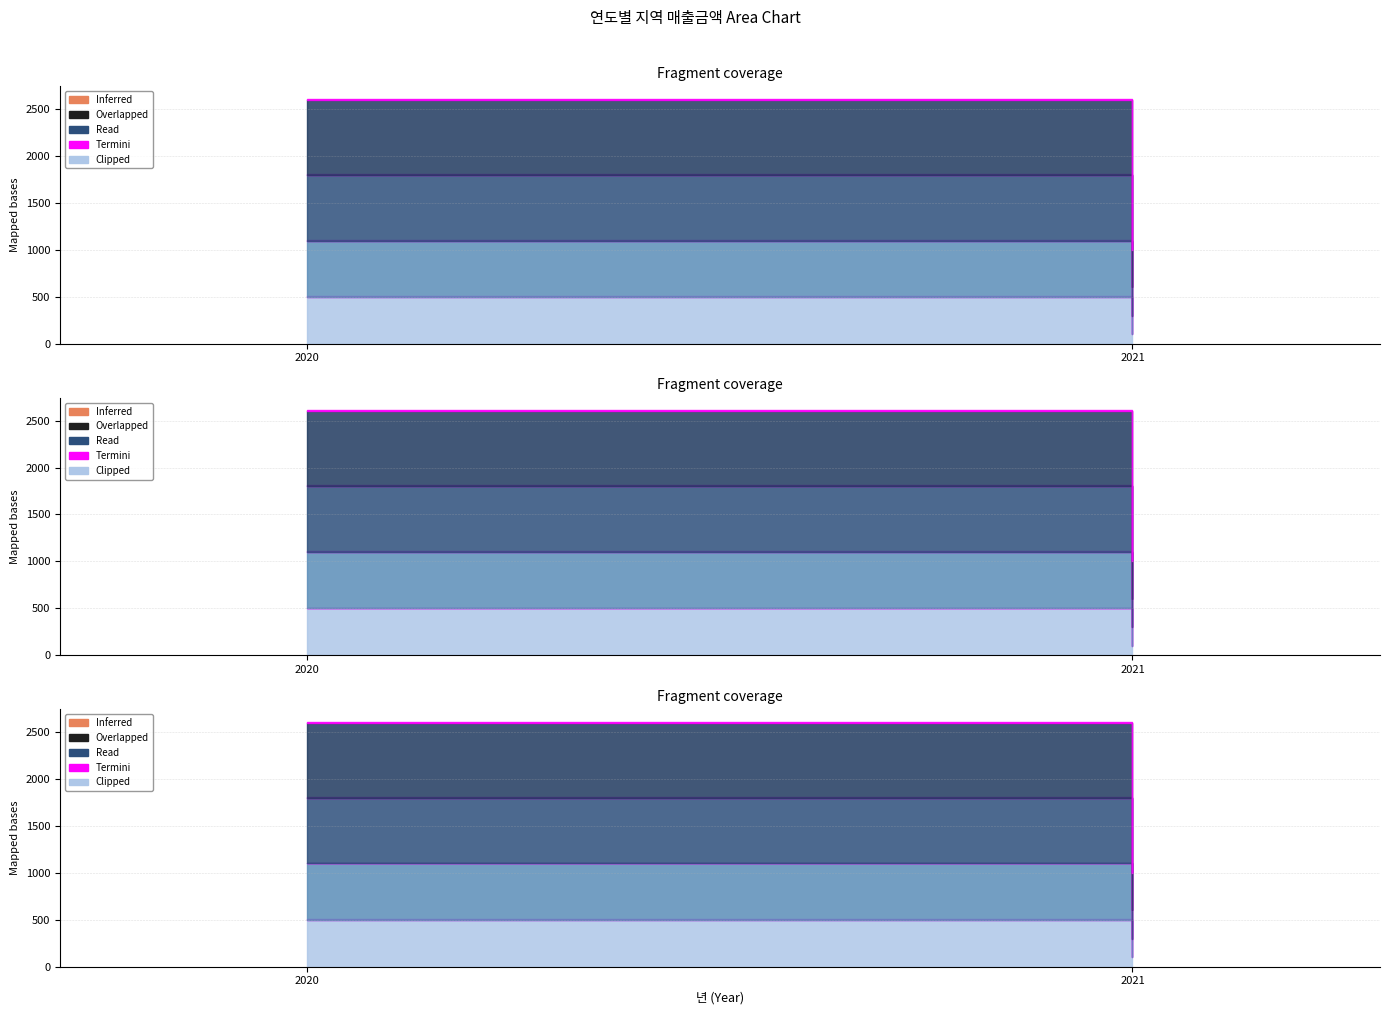

Is it true that 대구 equals 156 at 2021?

False